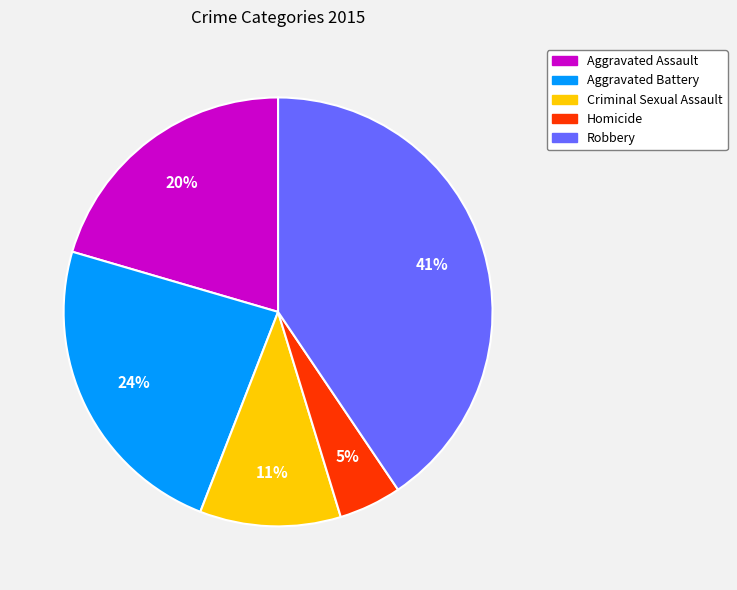

The Aggravated Battery slice represents 24% of the pie. True or false?

True